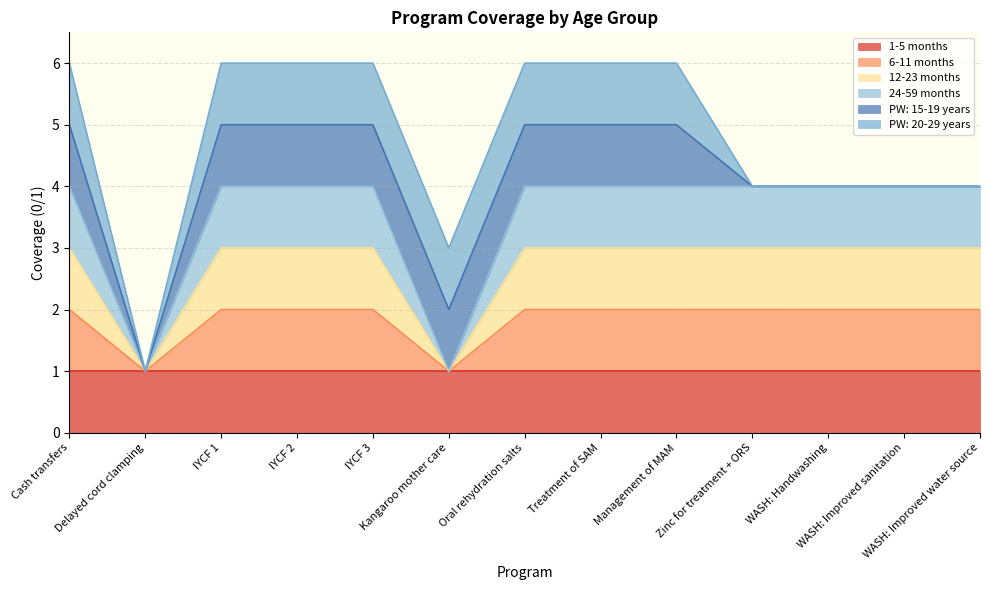

True or false: 12-23 months and 24-59 months intersect in this chart.

False